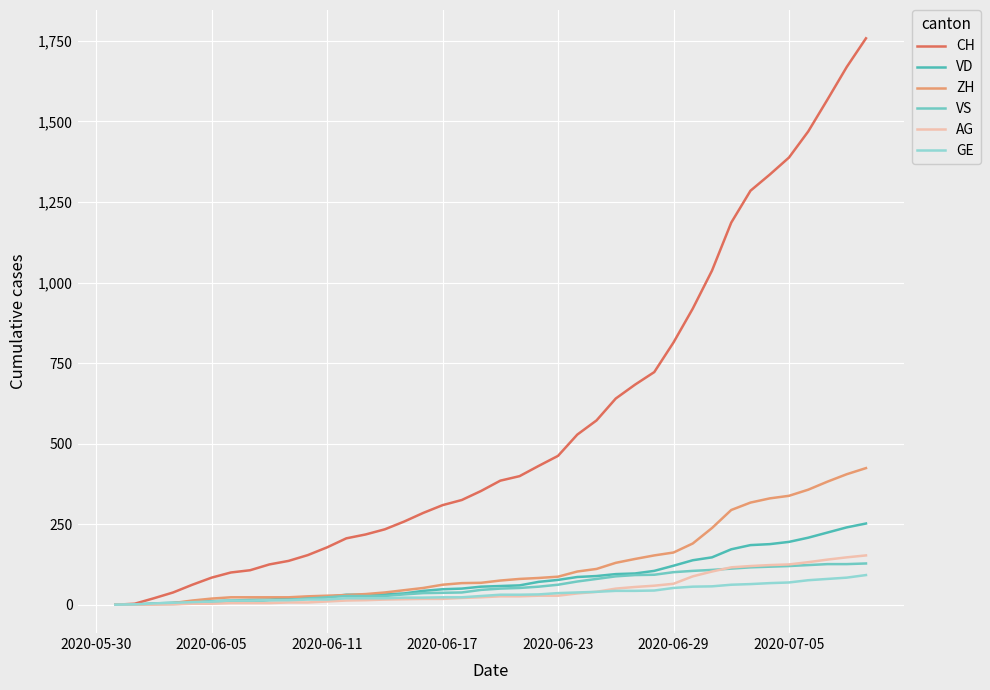

How many lines are shown in the chart?

6